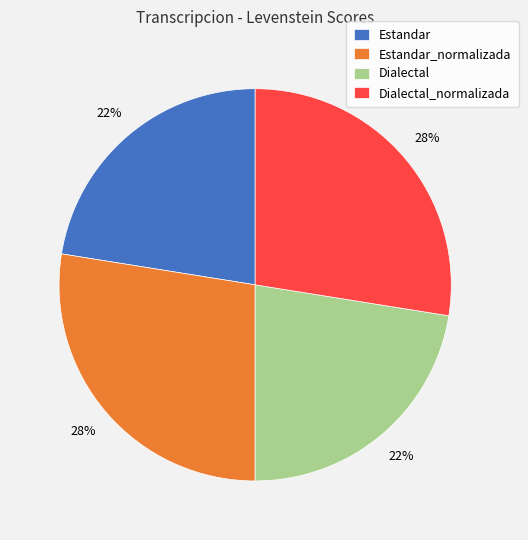

Does Dialectal_normalizada account for over 50% of the chart?

No